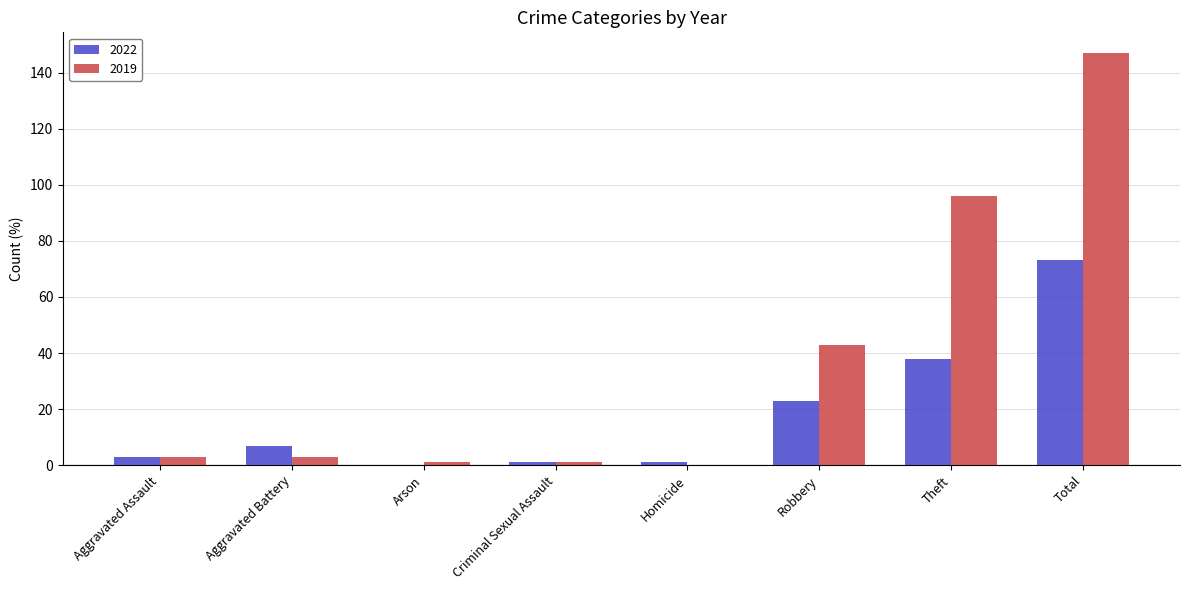

The 2019 series shows 63 at Robbery. True or false?

False